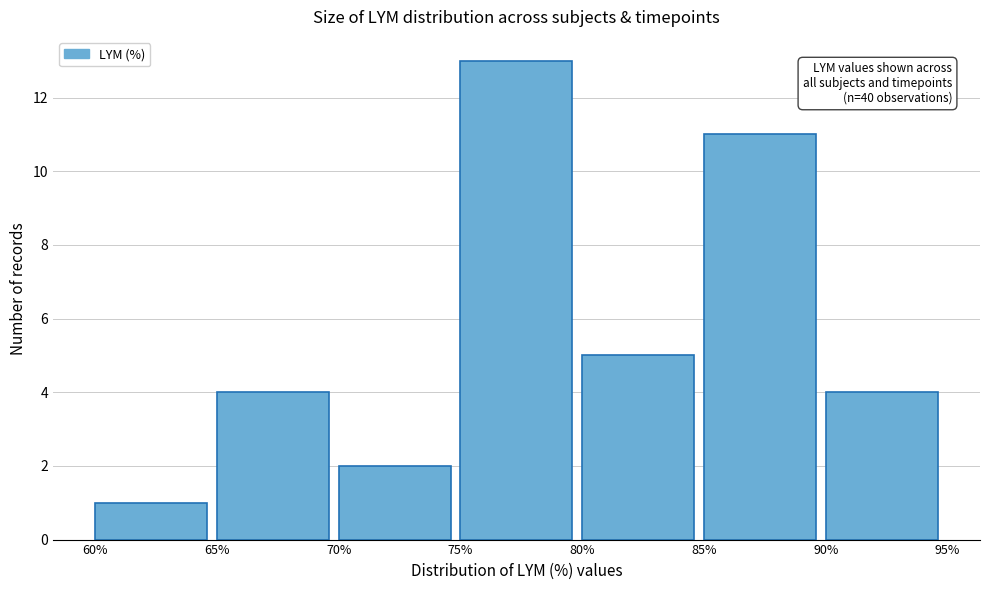

Over which range of the x-axis is the bar tallest?

75% to 80%